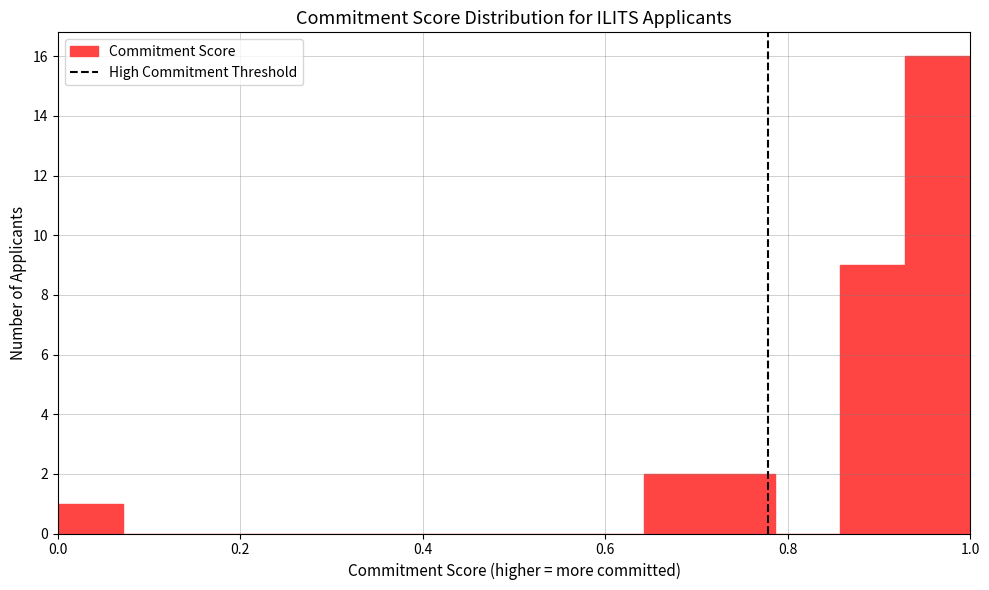

Read against the x-axis, roughly where is the centre of the tallest bar?

0.96